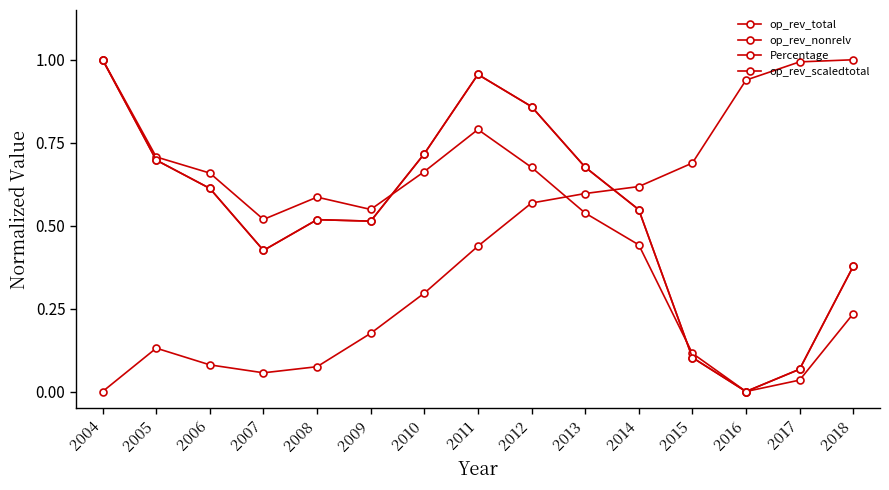

What is the difference between the highest and lowest values at 2009?

0.4